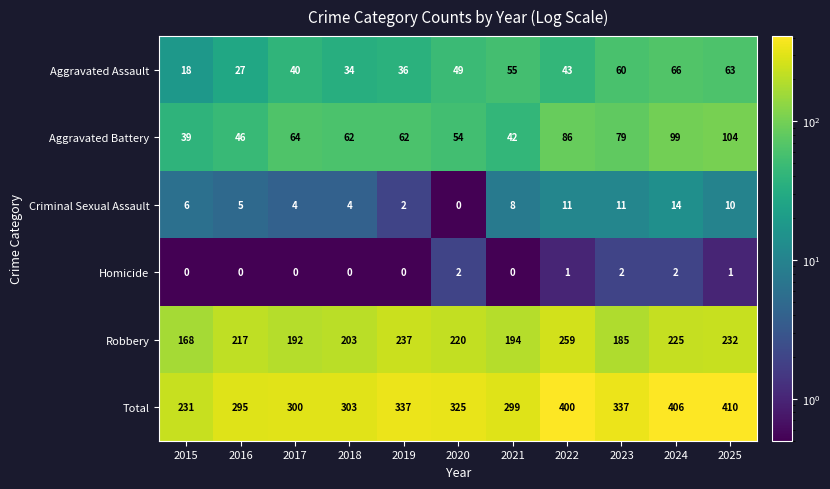

What is the difference between the maximum and second lowest values in the Robbery series?

74